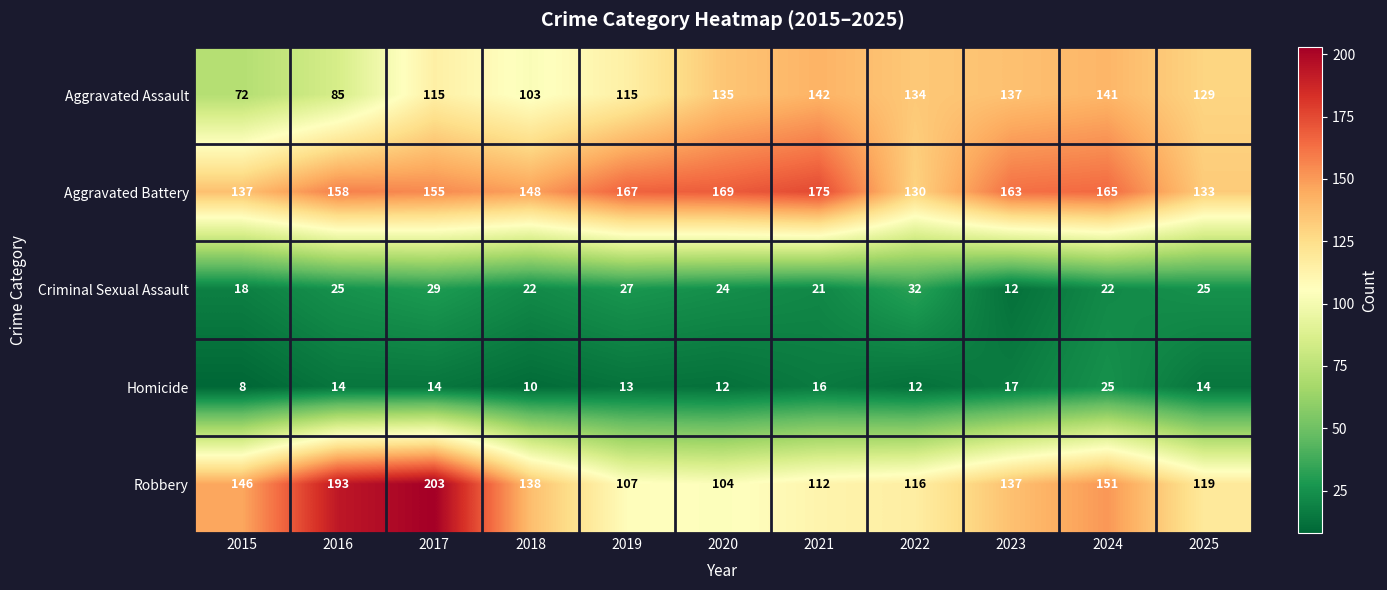

At which category is the sum across all series the highest?

2017